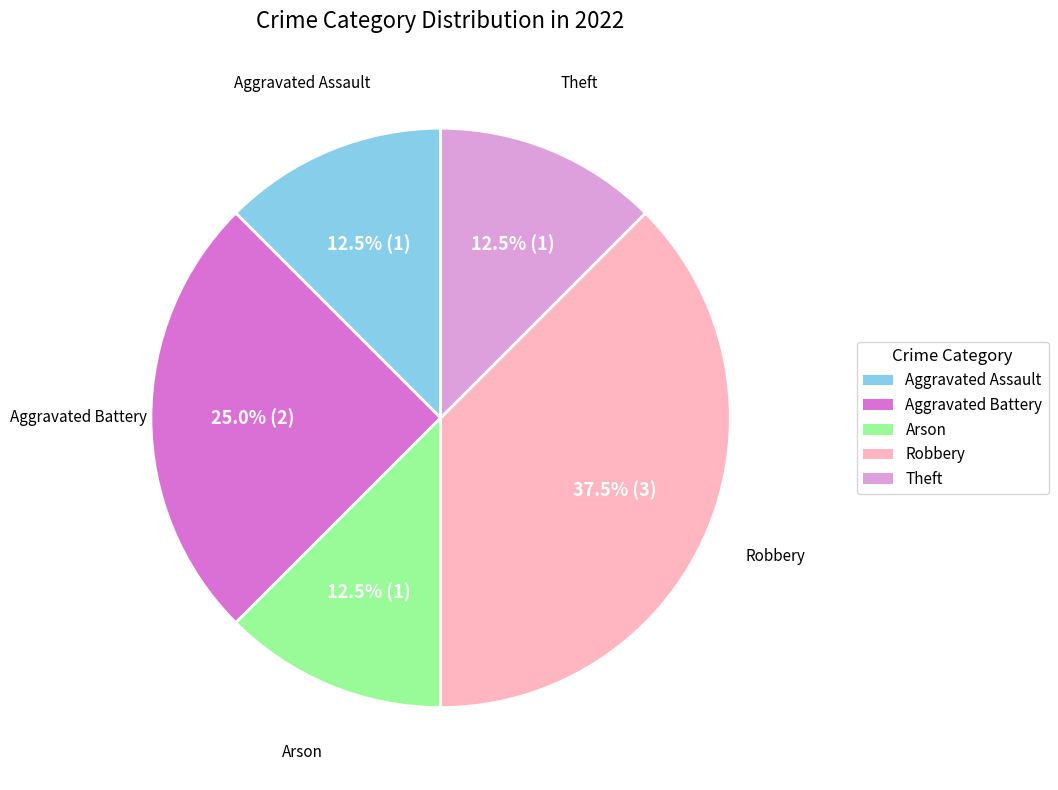

To the nearest percent, what is the average slice percentage?

20%